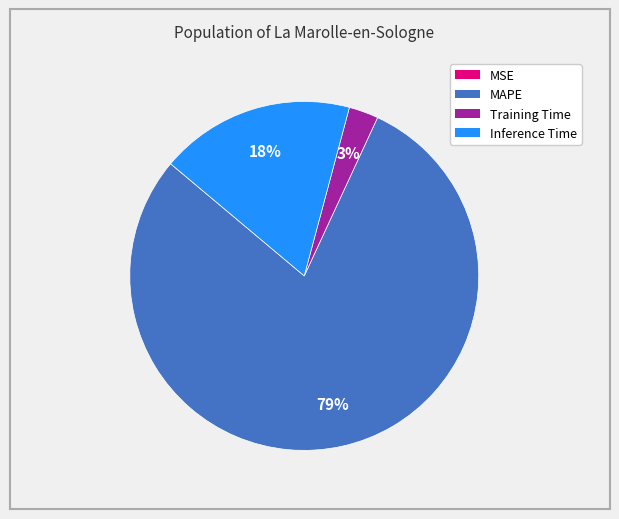

Between Inference Time and MAPE, which is larger?

MAPE